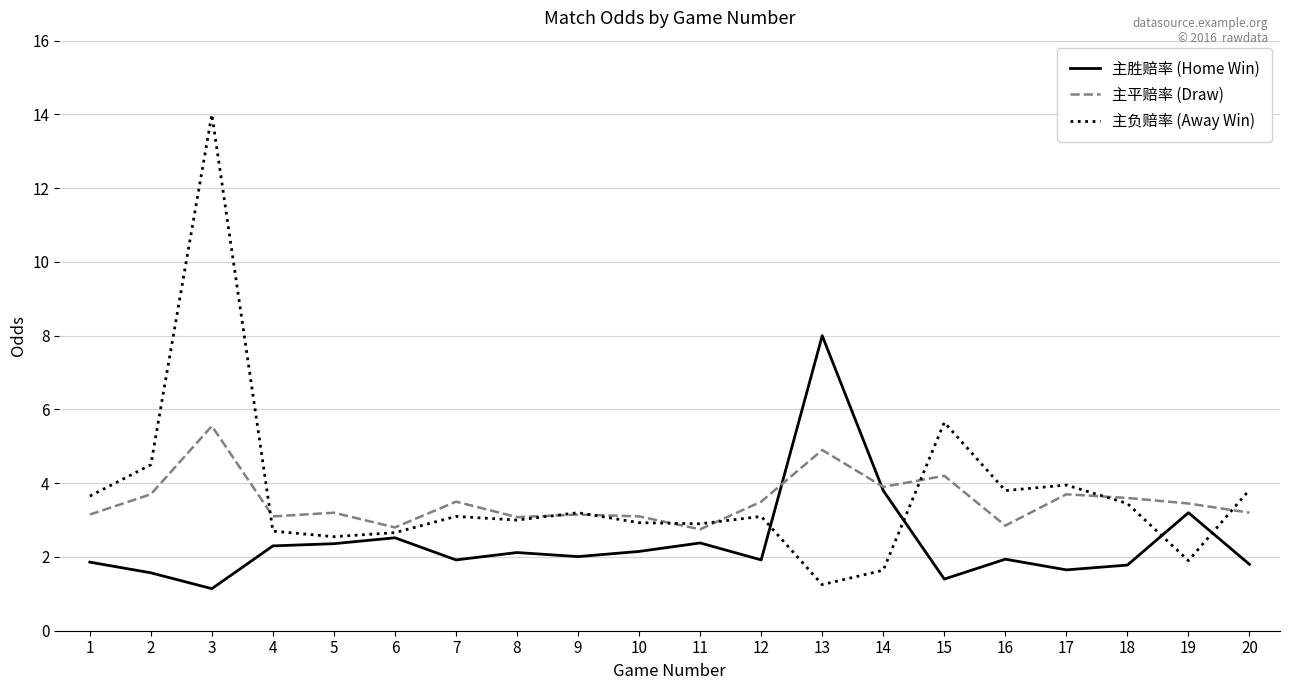

What is the sum of all 主负赔率 (Away Win) values?

73.8